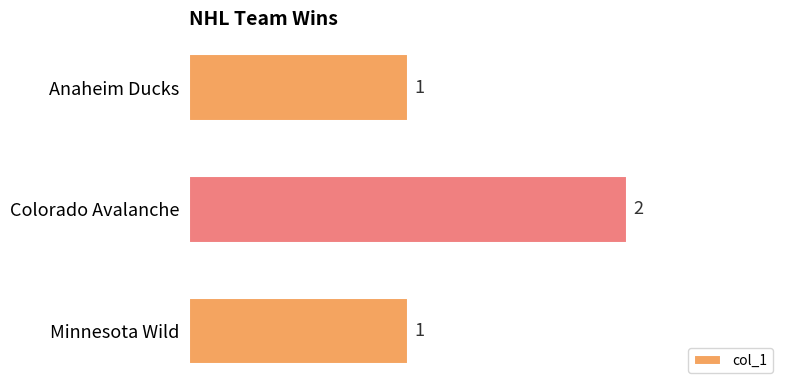

Which has a higher value, Colorado Avalanche or Anaheim Ducks?

Colorado Avalanche